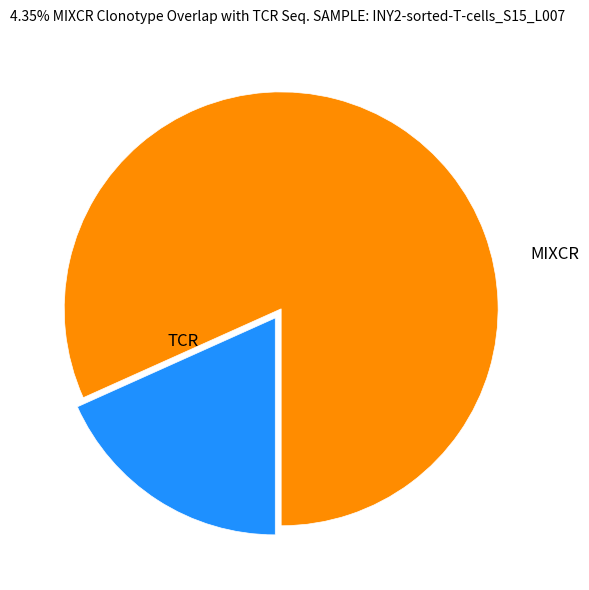

Does any single category account for the majority?

Yes